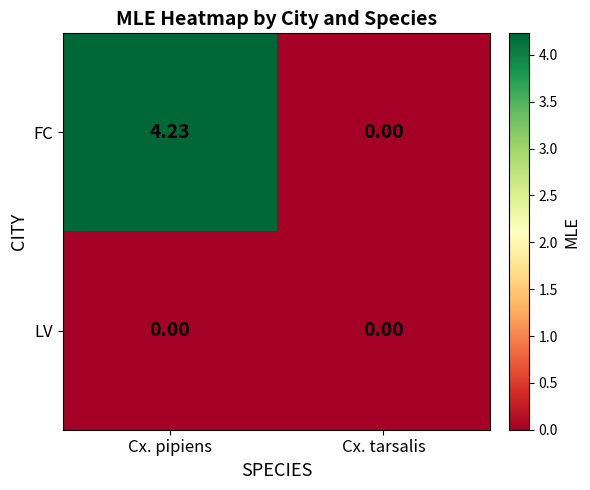

Which series has the largest total across all categories?

FC